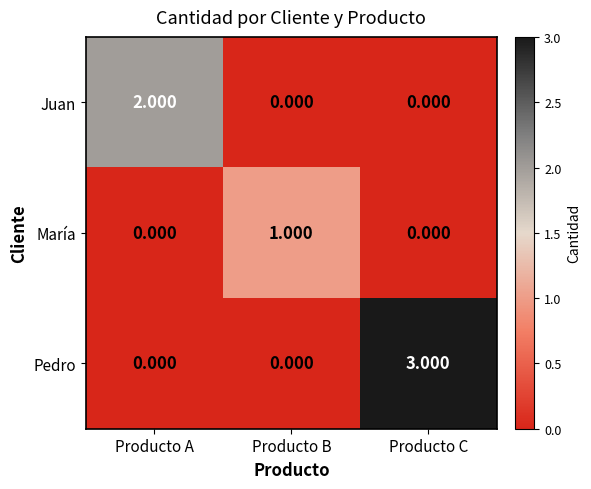

Which series has the largest total across all categories?

Pedro